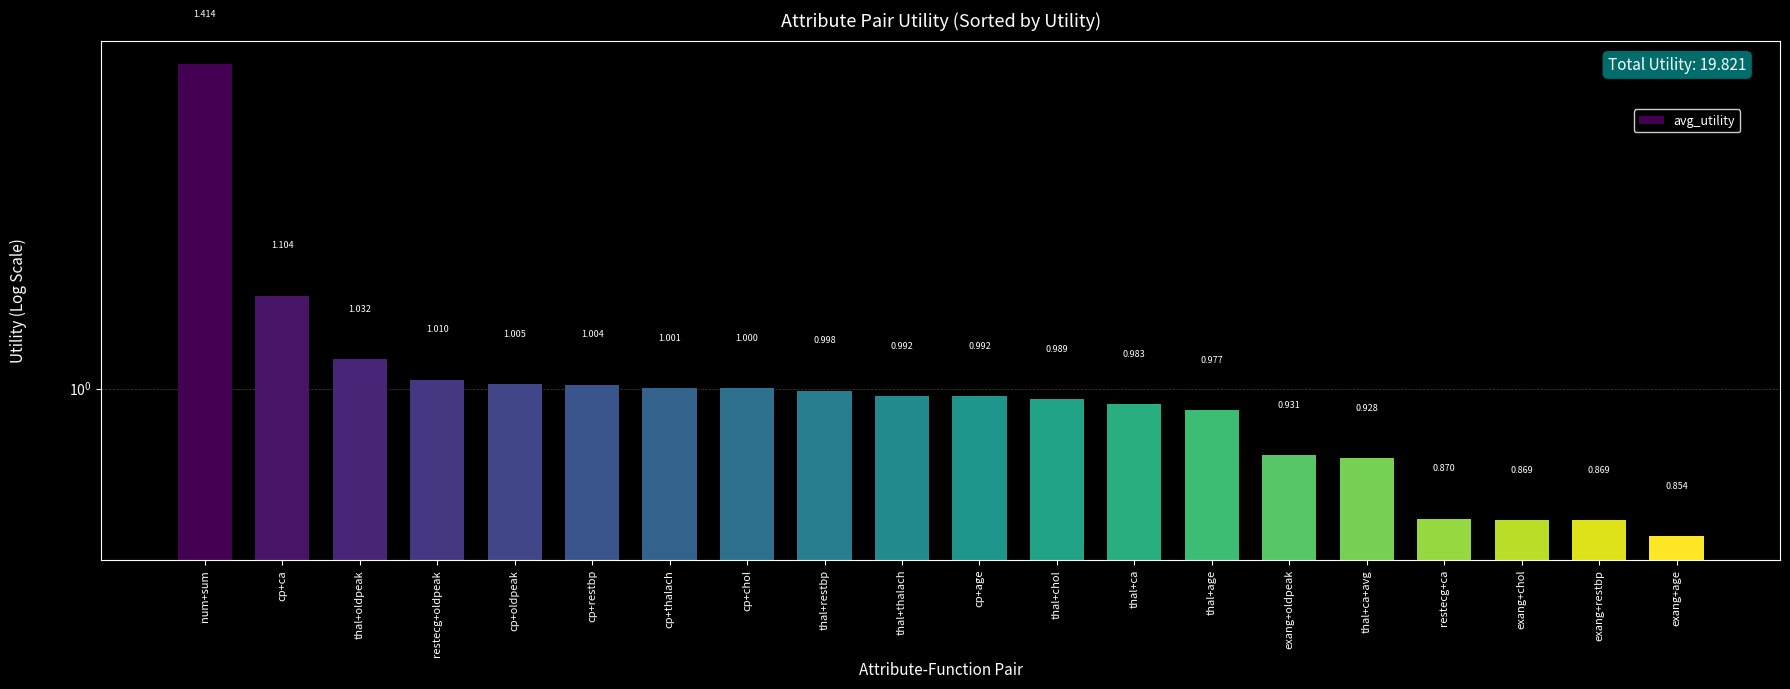

How many bars are there in total?

20